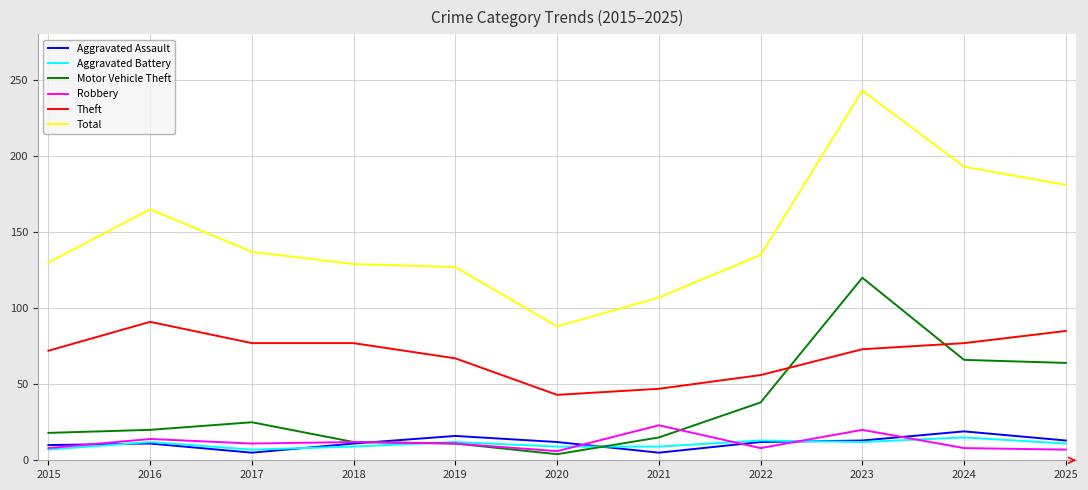

How many distinct data groups are displayed?

6